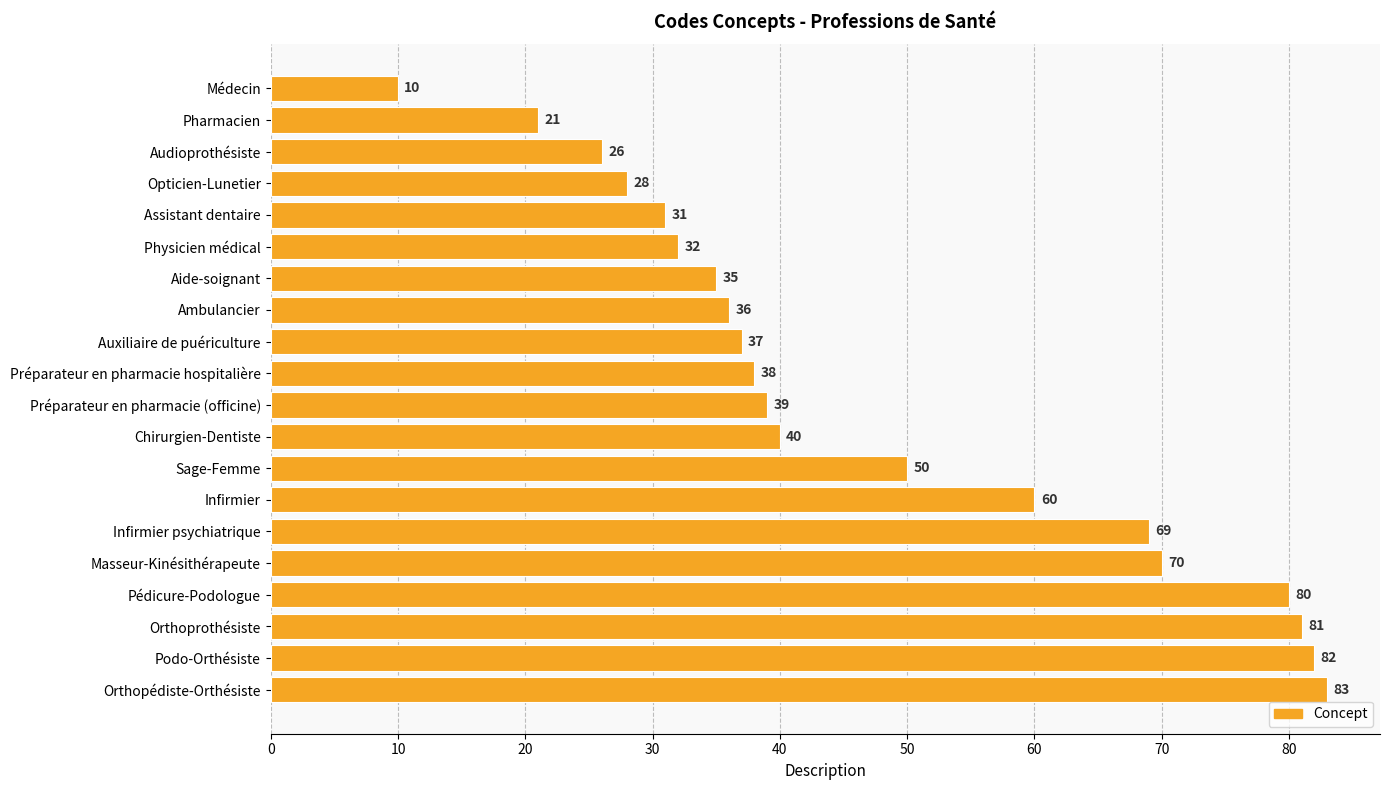

Reading top to bottom, extract all data points from this chart.

Médecin=10	Pharmacien=21	Audioprothésiste=26	Opticien-Lunetier=28	Assistant dentaire=31	Physicien médical=32	Aide-soignant=35	Ambulancier=36	Auxiliaire de puériculture=37	Préparateur en pharmacie hospitalière=38	Préparateur en pharmacie (officine)=39	Chirurgien-Dentiste=40	Sage-Femme=50	Infirmier=60	Infirmier psychiatrique=69	Masseur-Kinésithérapeute=70	Pédicure-Podologue=80	Orthoprothésiste=81	Podo-Orthésiste=82	Orthopédiste-Orthésiste=83